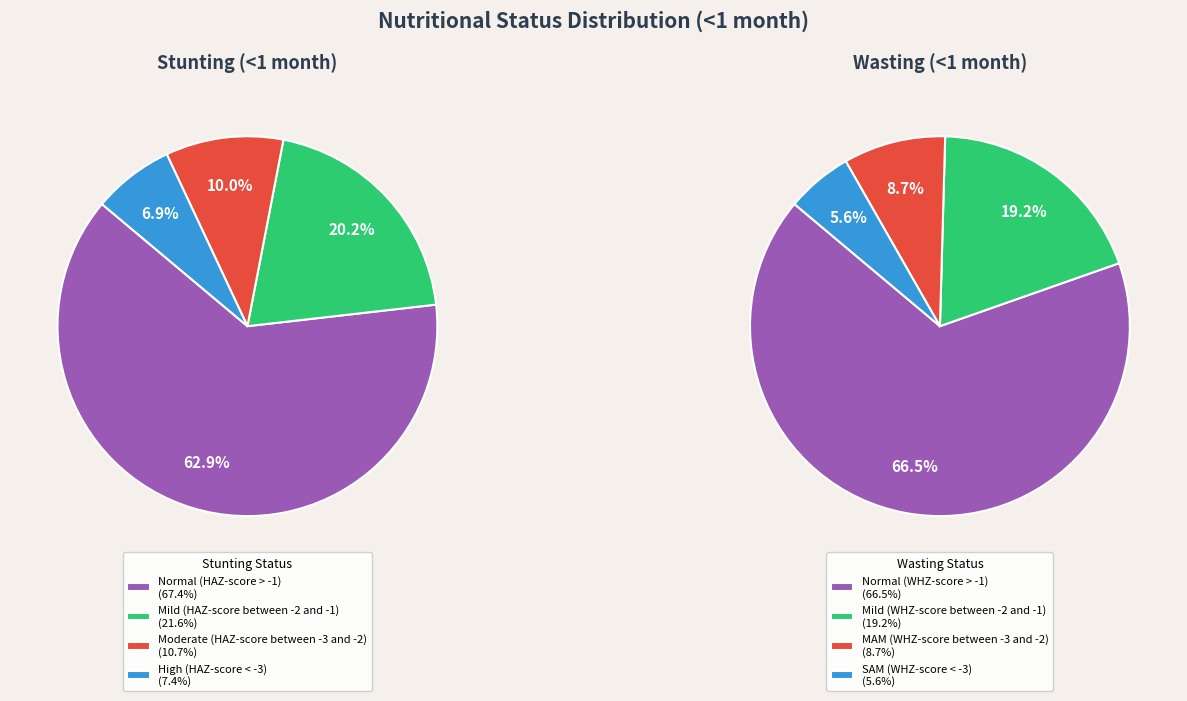

To the nearest percent, what is the difference between the Mild (HAZ-score between -2 and -1) and Normal (HAZ-score > -1) slice percentages?

43%